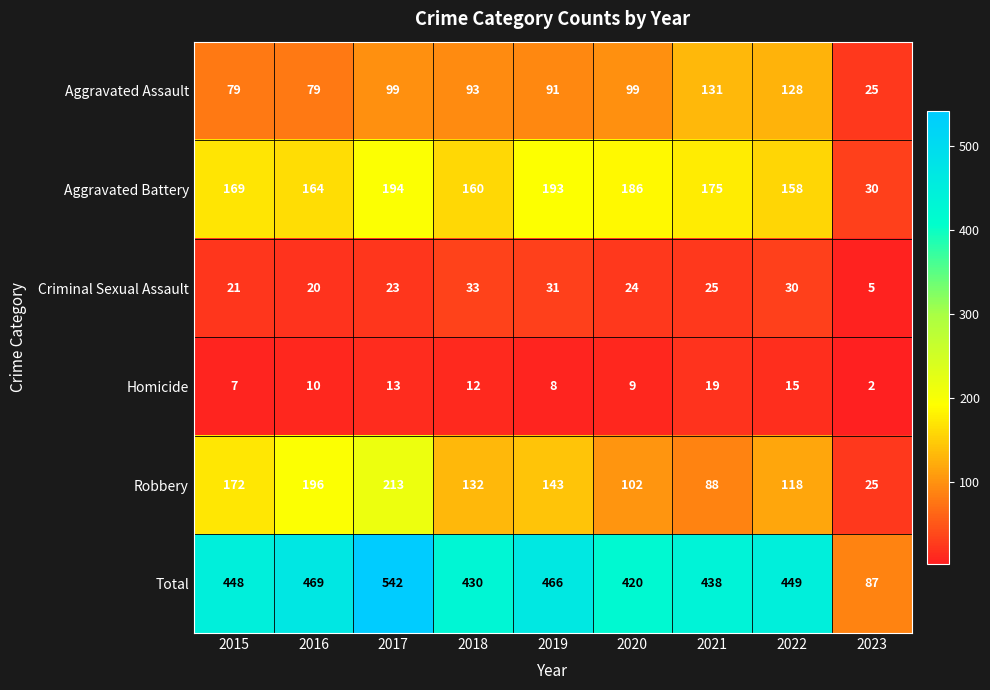

What is the approximate value of Aggravated Assault at 2020, to the nearest 10?

100